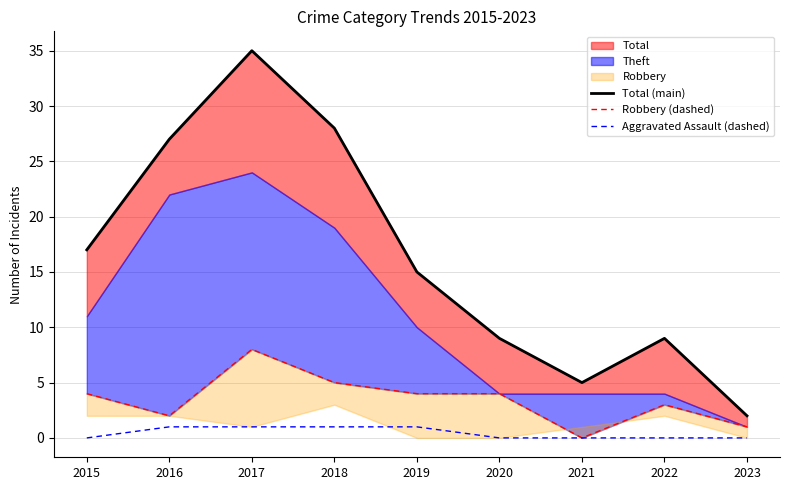

At which category does the chart reach its peak across all series?

2017